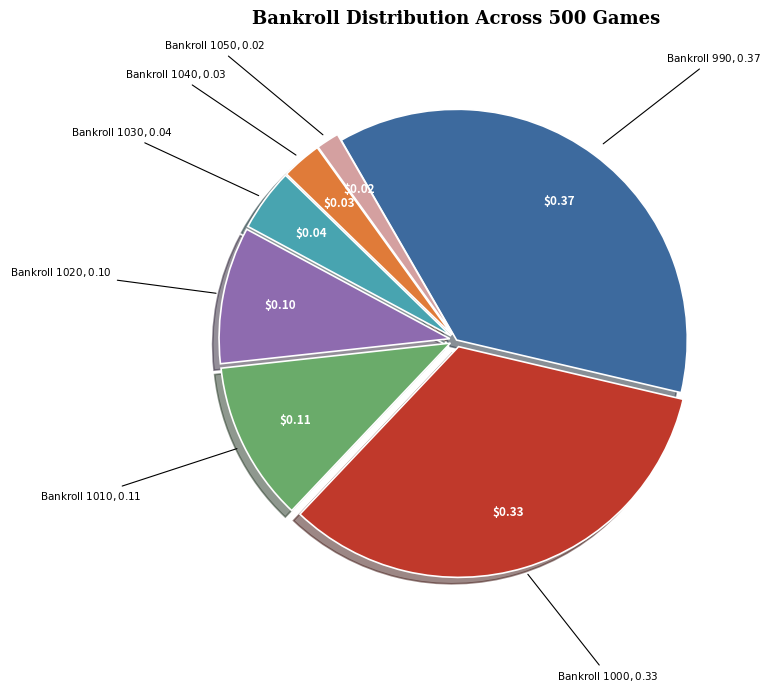

Is there a majority slice in this chart?

No